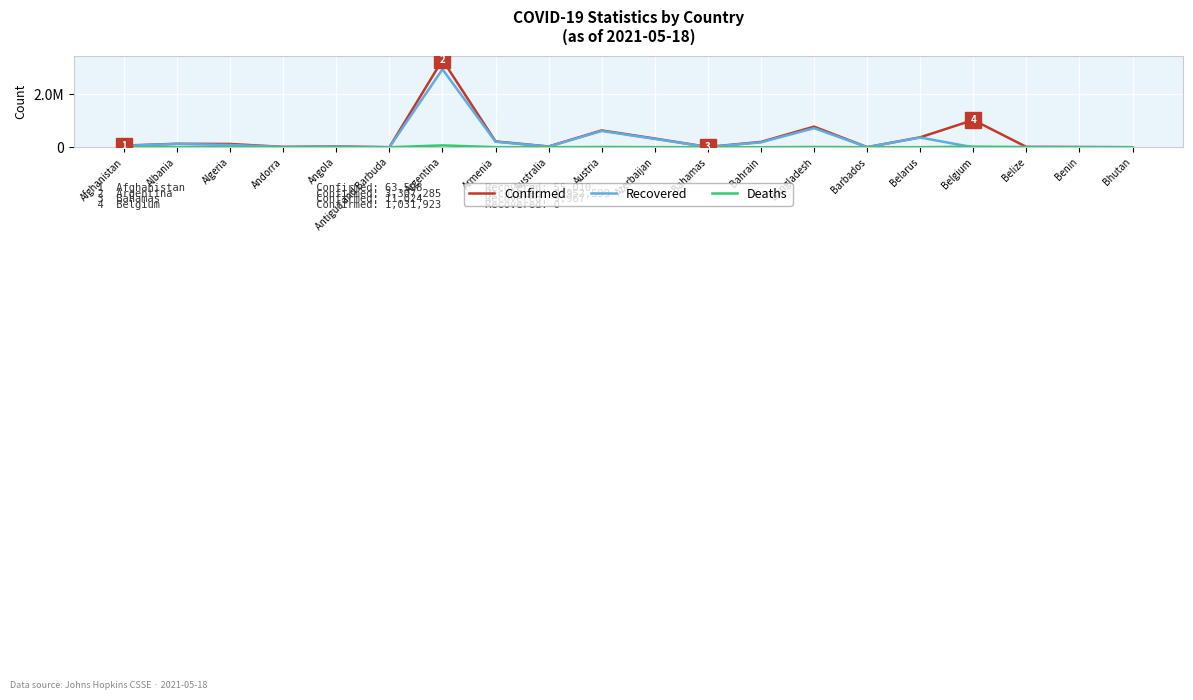

What are all the series names shown in the legend?

Confirmed, Recovered, Deaths